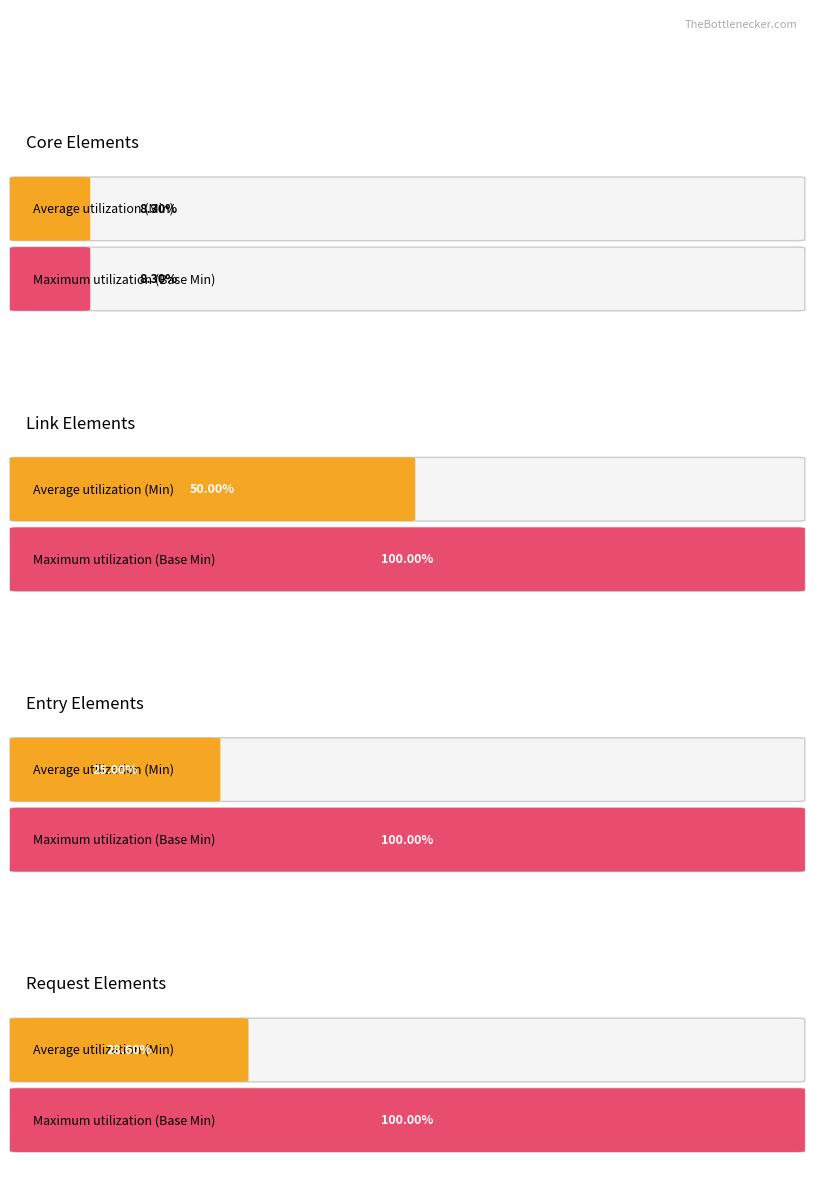

Rank the series by their average value, from highest to lowest.

Base Min, Min